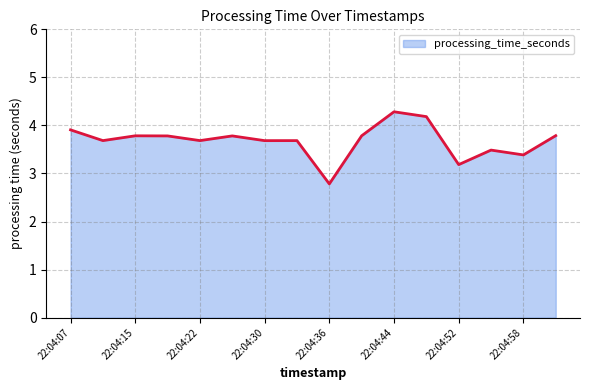

How many lines are shown in the chart?

1